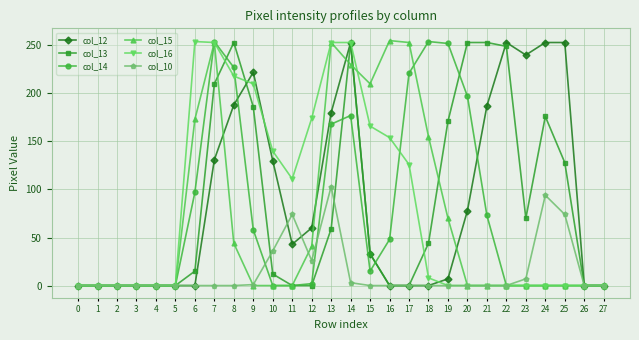

True or false: col_15 and col_12 cross at least once.

True